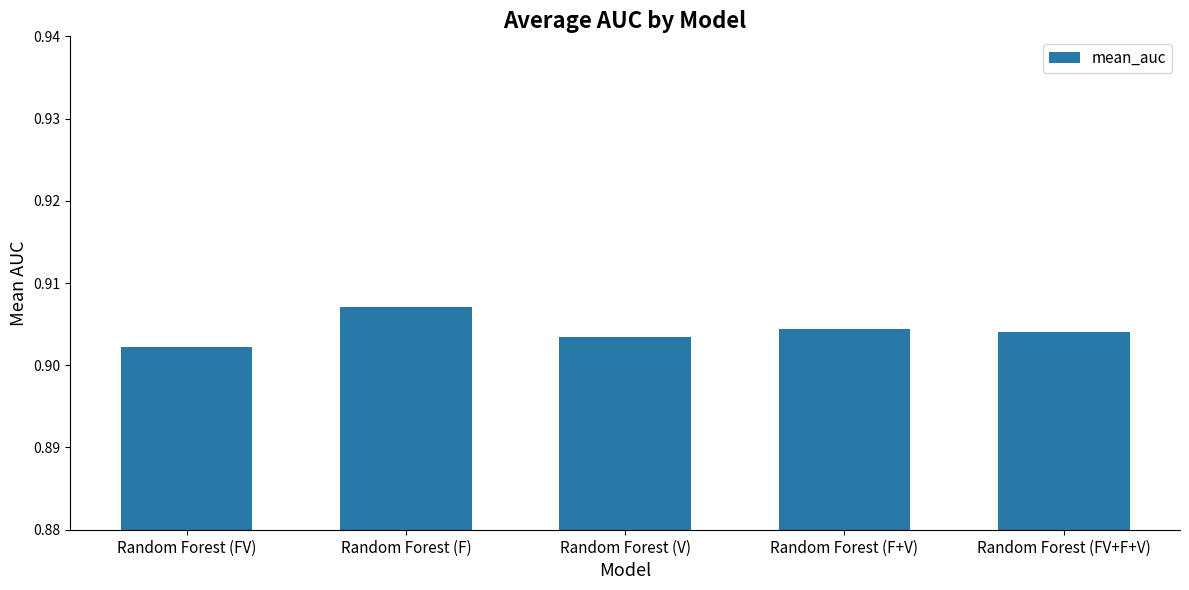

Which label corresponds to the smallest value in the chart?

Random Forest (FV)